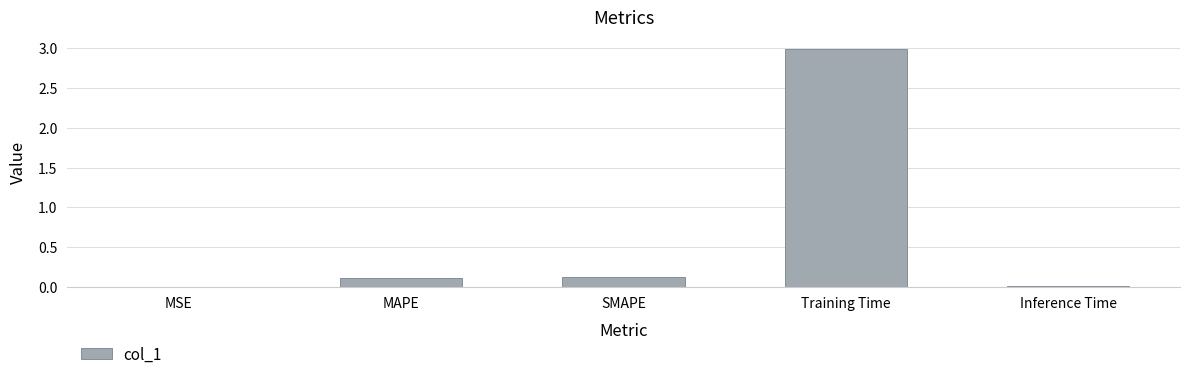

True or false: the data shows 4.7 at Training Time.

False